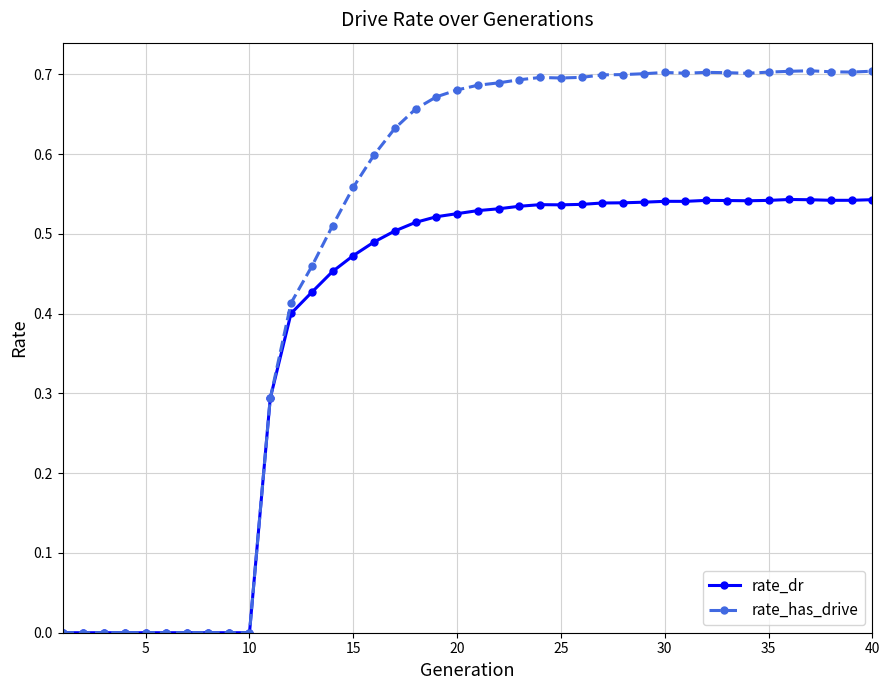

Which series has the widest spread of values?

rate_has_drive